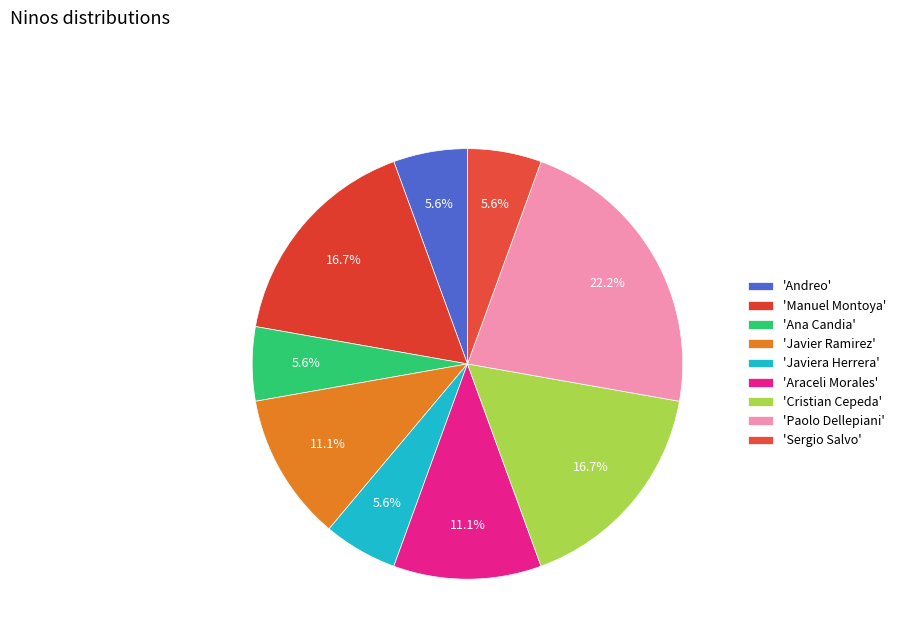

Count the number of slices in the pie.

9